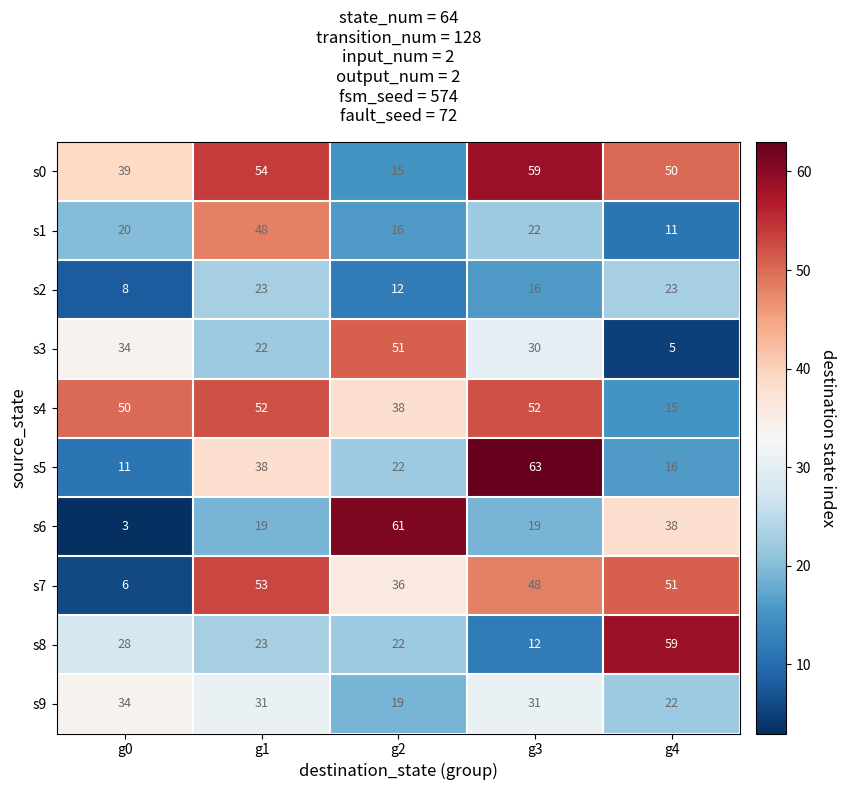

What is the highest value of the s4 series?

52